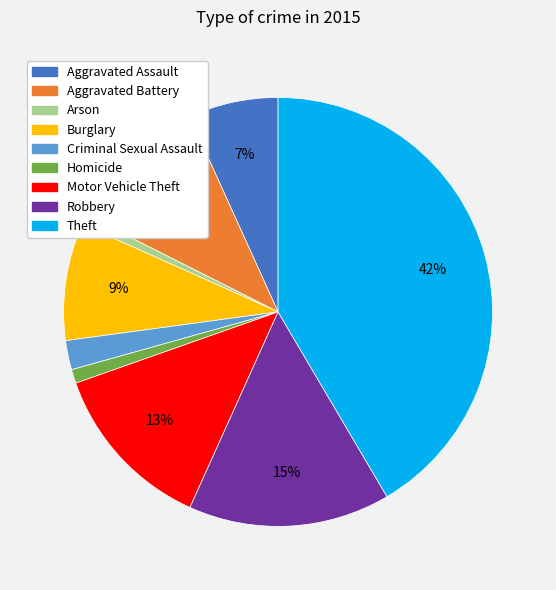

To the nearest percent, what is the average slice percentage?

11%